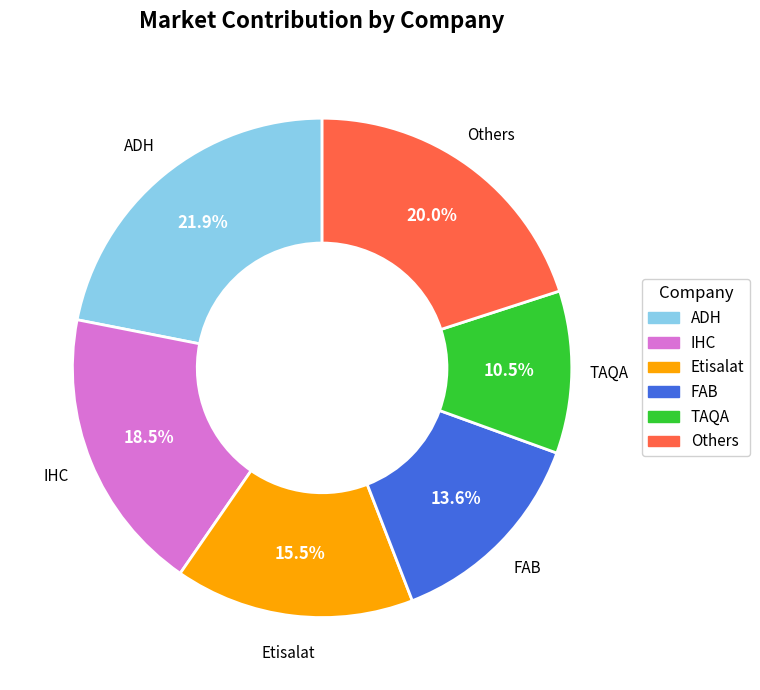

Between TAQA and ADH, which is larger?

ADH